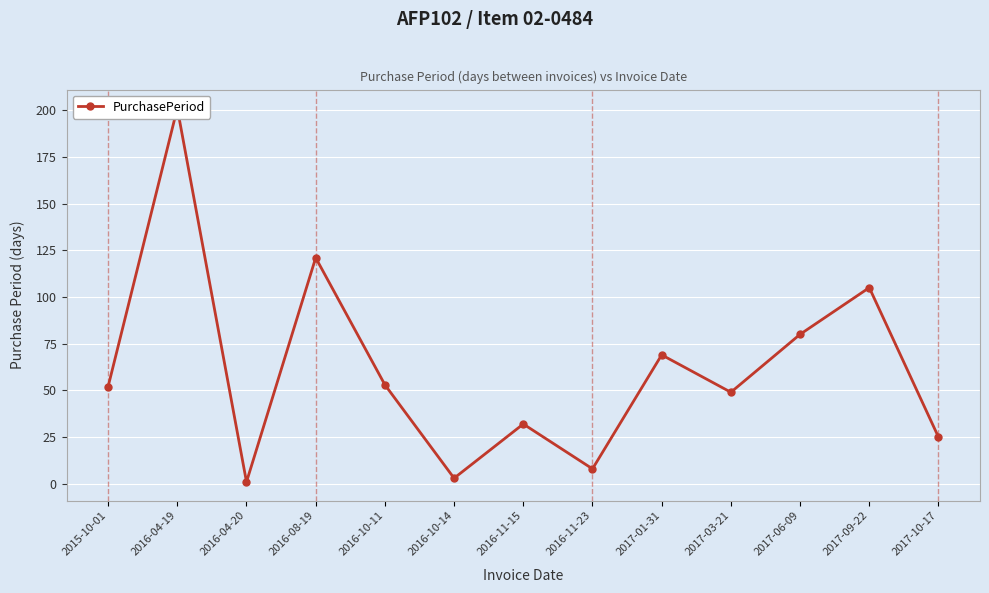

Which has a higher value, 2016-11-23 or 2017-03-21?

2017-03-21